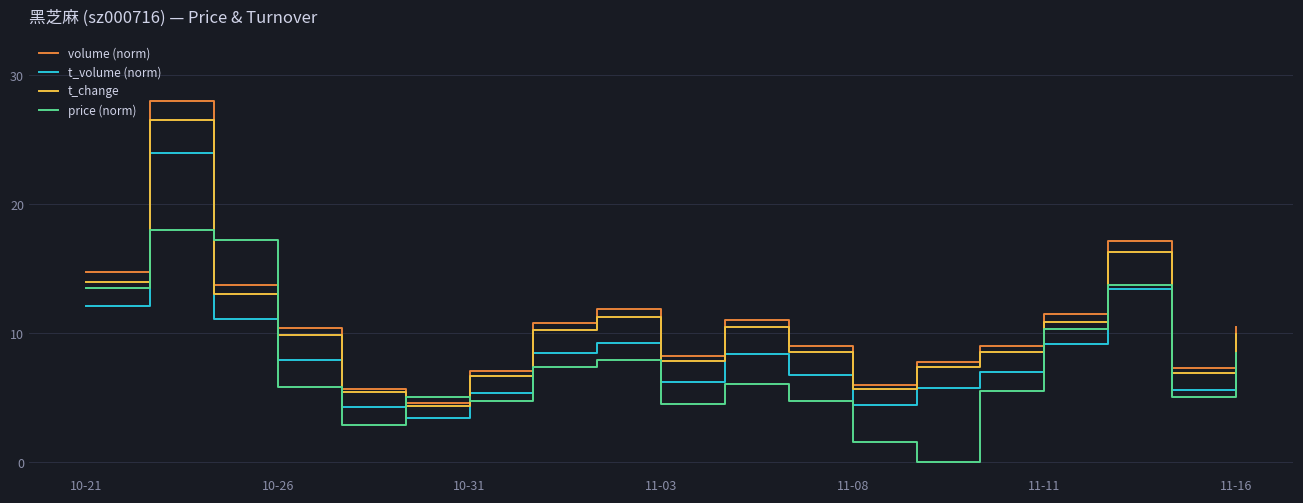

What is the lowest value of the t_volume (norm) series?

3.5